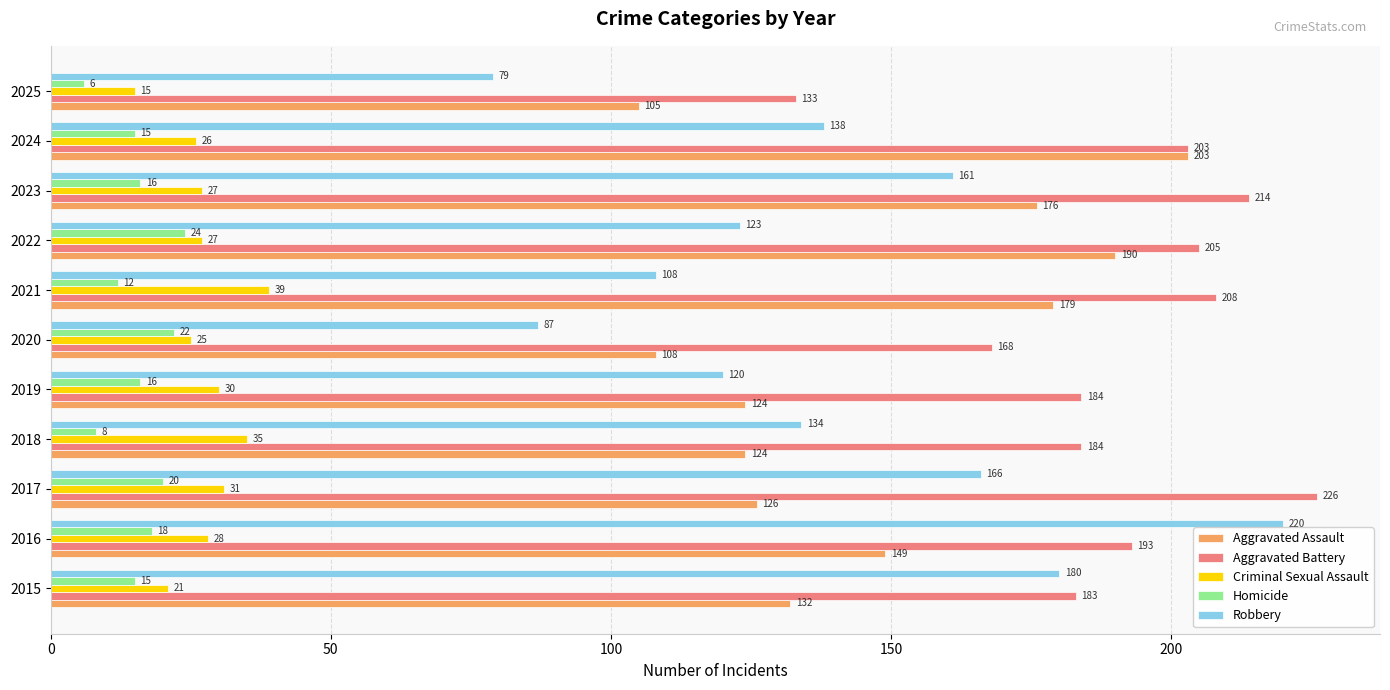

How many data points in Criminal Sexual Assault are less than 27?

4